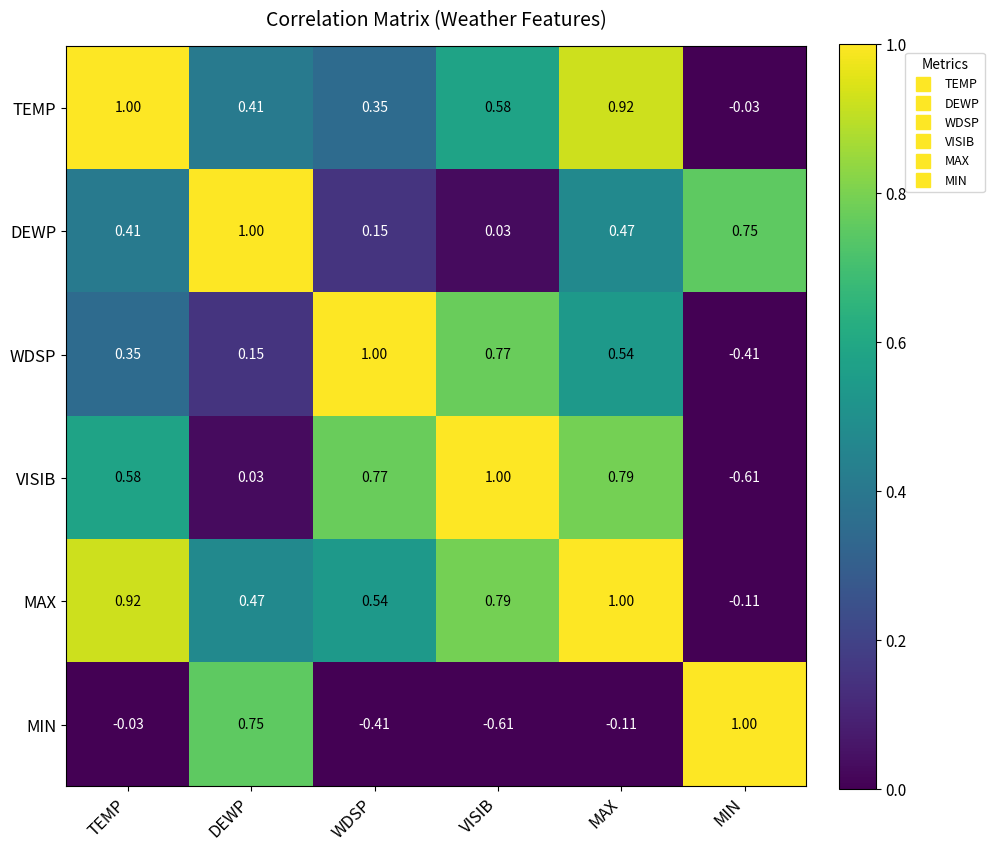

Where does the WDSP series first go above 0?

TEMP